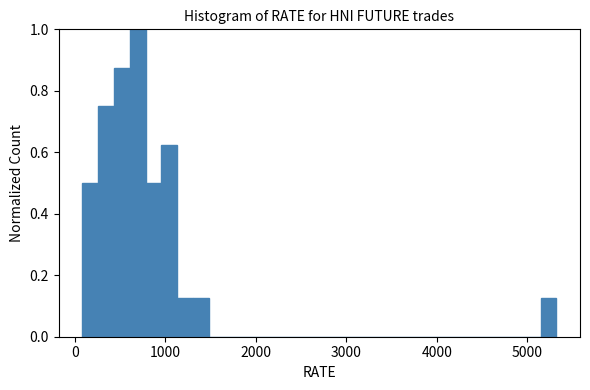

Read against the x-axis, roughly where is the centre of the tallest bar?

700